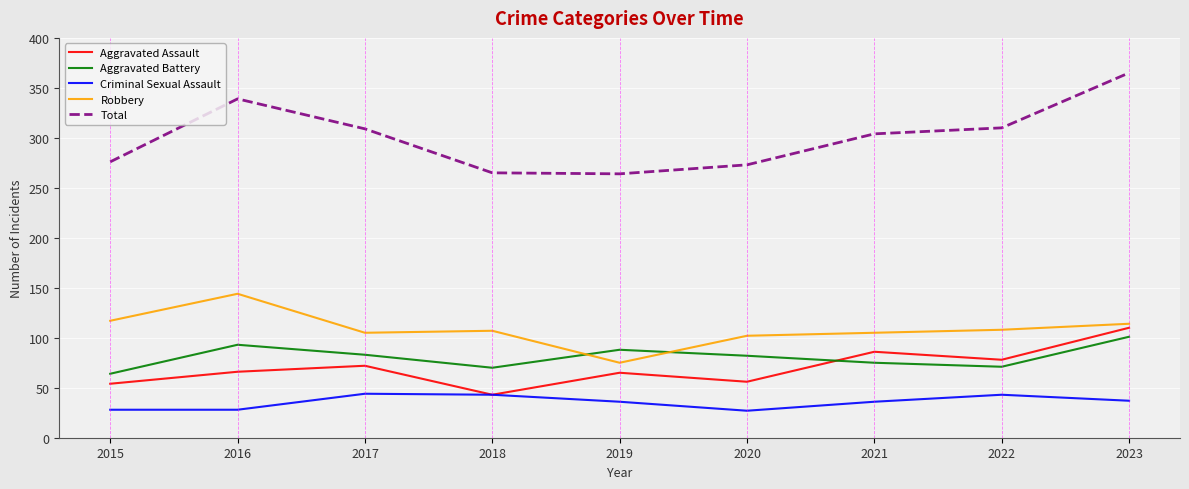

What is the difference between the highest and lowest values at 2015?

248